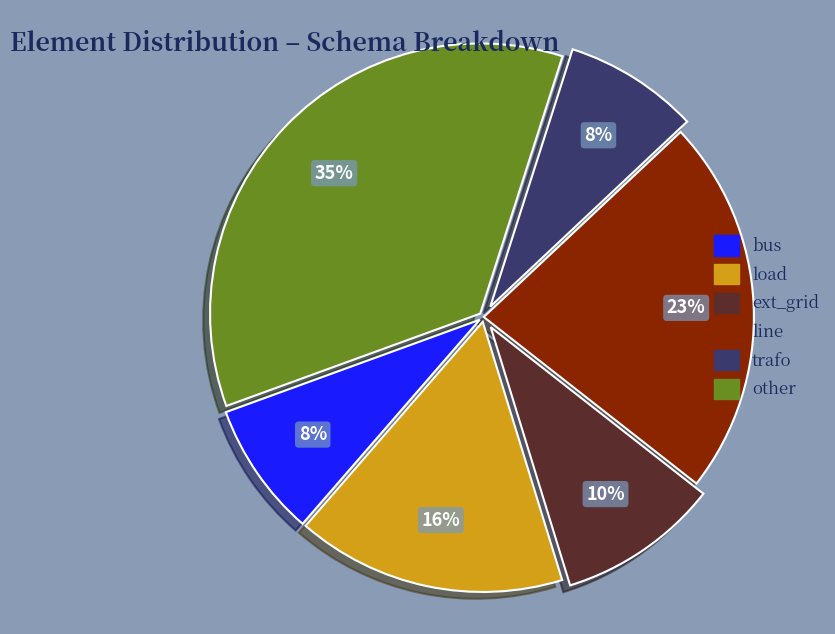

To the nearest percent, what portion does load represent?

16%